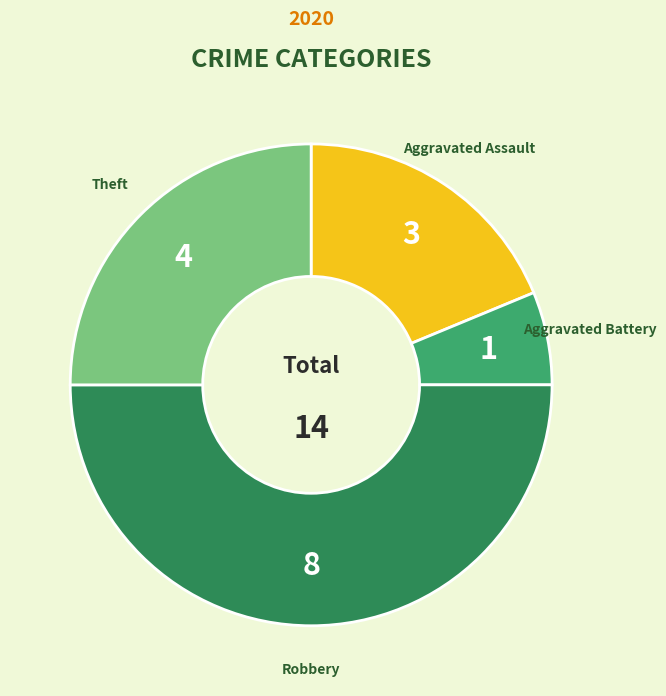

Which category has the biggest portion of the pie?

Robbery